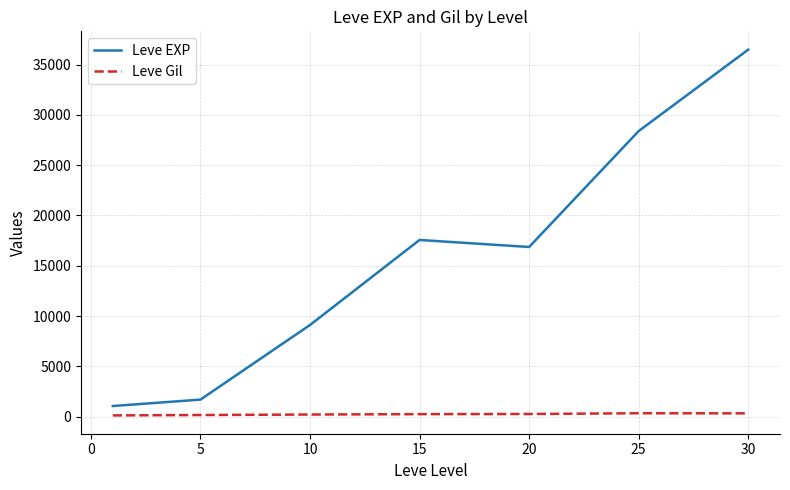

Which series has the largest total across all categories?

Leve EXP